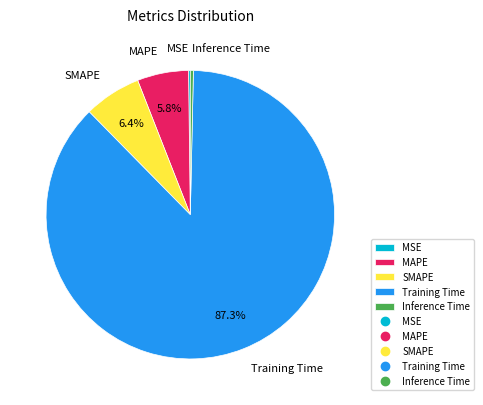

Which slice is the largest?

Training Time